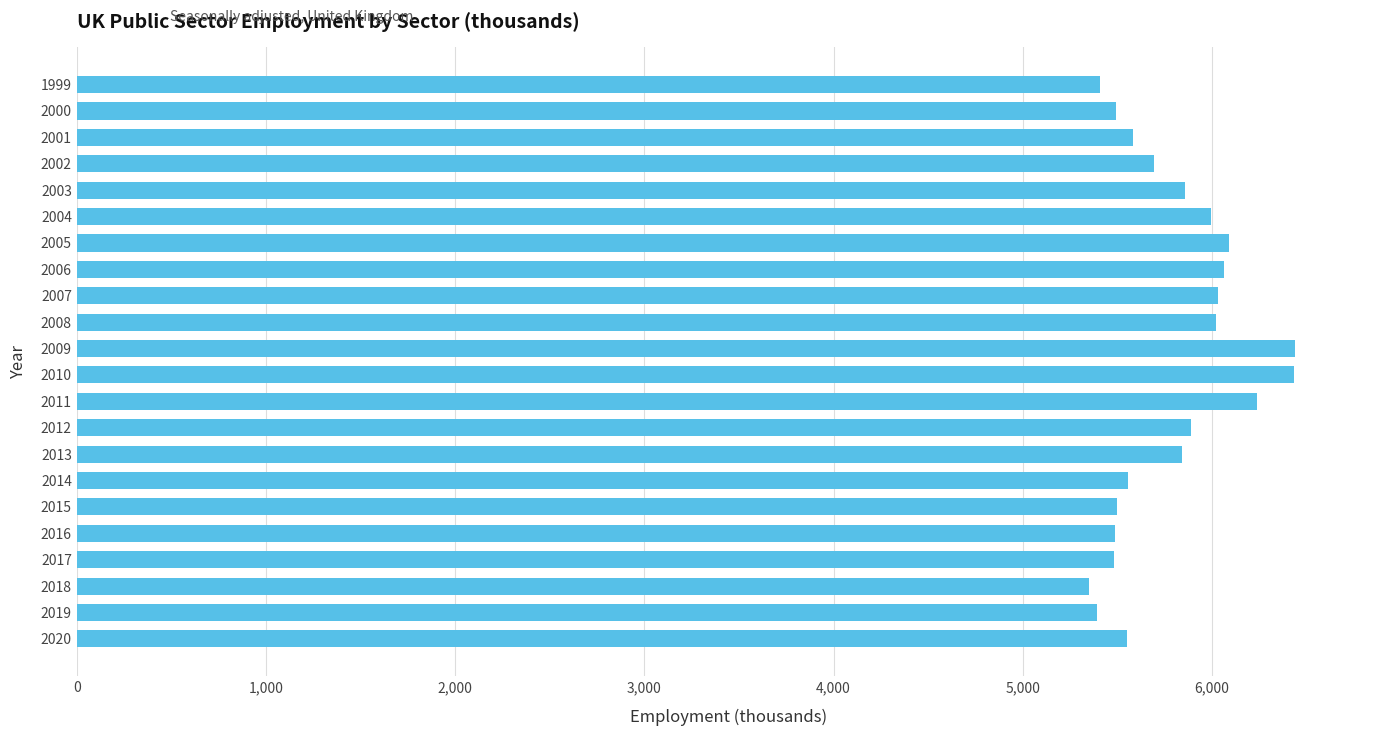

What is the greatest value displayed?

6437